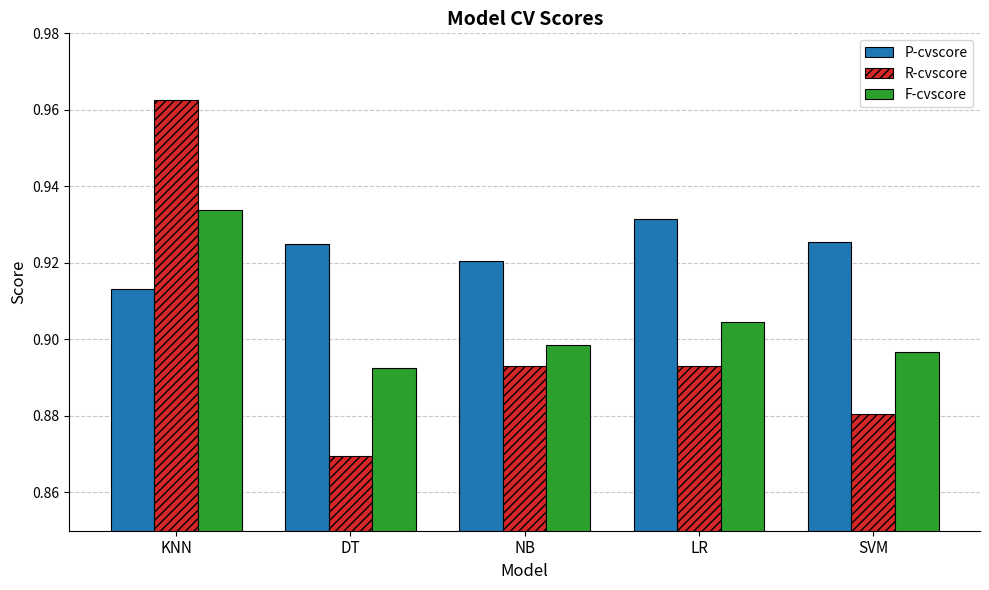

At which label does R-cvscore reach its peak?

KNN